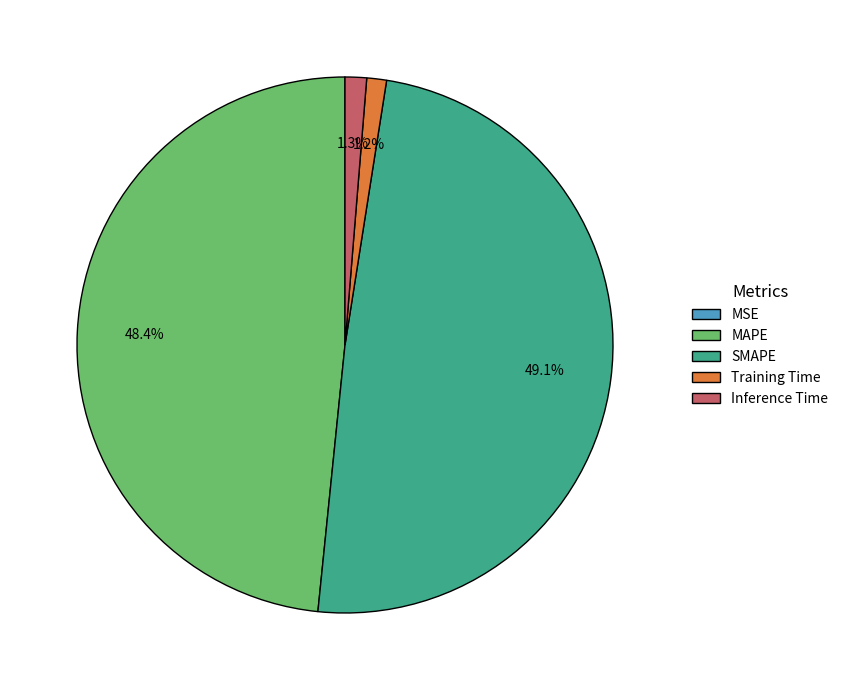

What percentage is the SMAPE slice, to the nearest percent?

49%